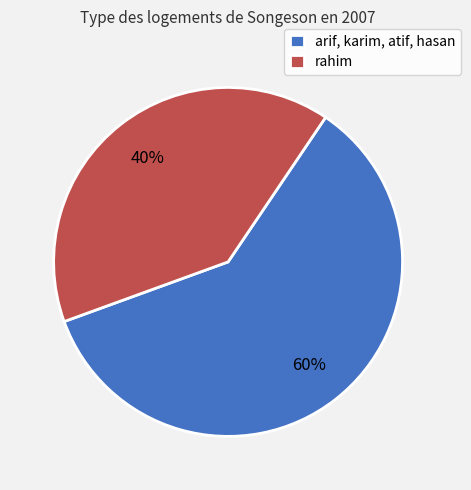

To the nearest percent, what is the difference between the largest and smallest slice percentages?

20%